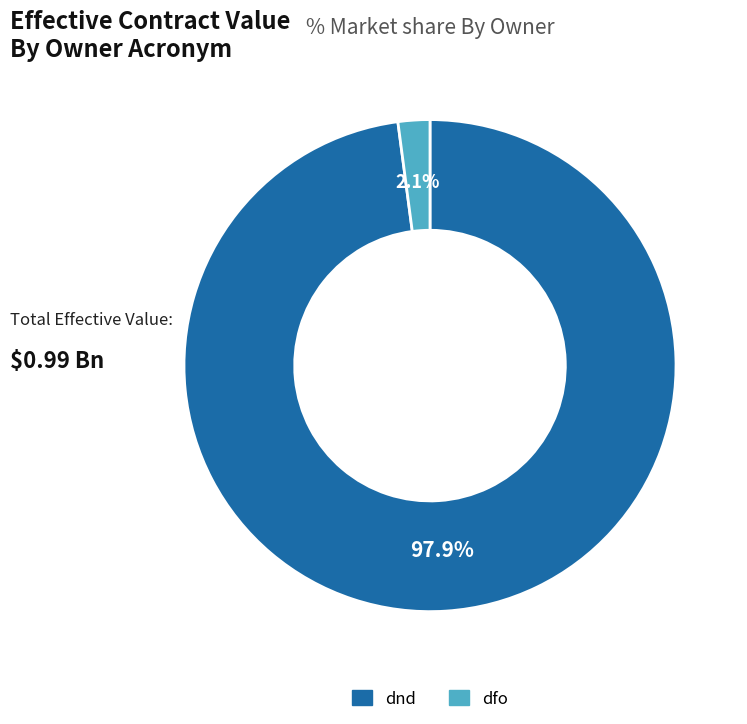

Is dnd the majority of the pie?

Yes